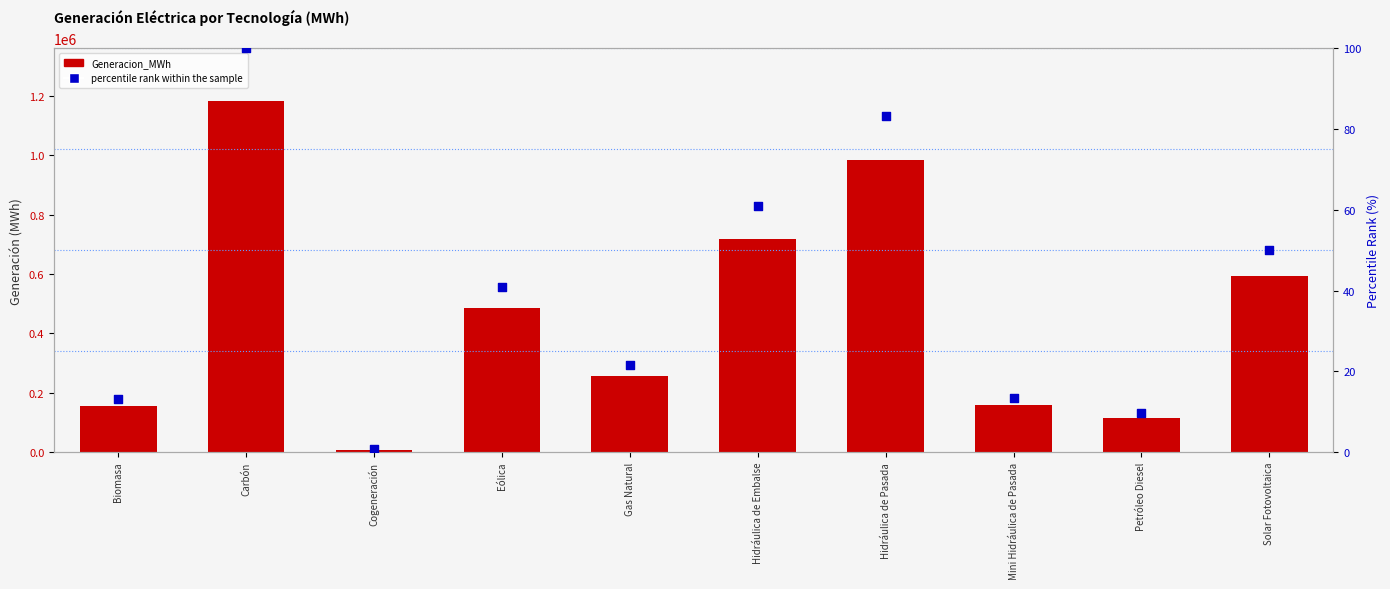

Which series has the widest spread of Y values?

Generacion_MWh